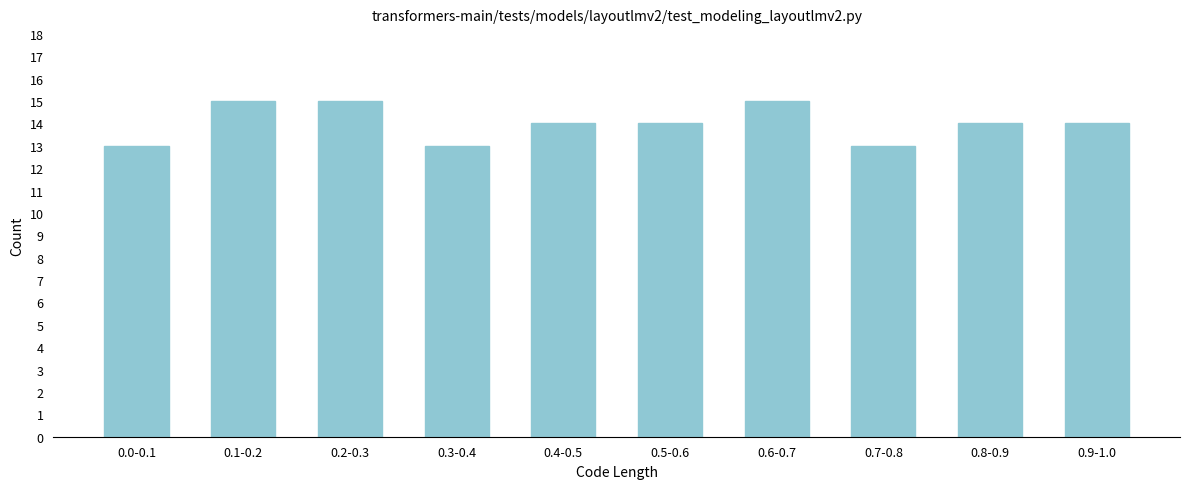

Reading left to right, extract all data points from this chart.

0.0-0.1=13	0.1-0.2=15	0.2-0.3=15	0.3-0.4=13	0.4-0.5=14	0.5-0.6=14	0.6-0.7=15	0.7-0.8=13	0.8-0.9=14	0.9-1.0=14